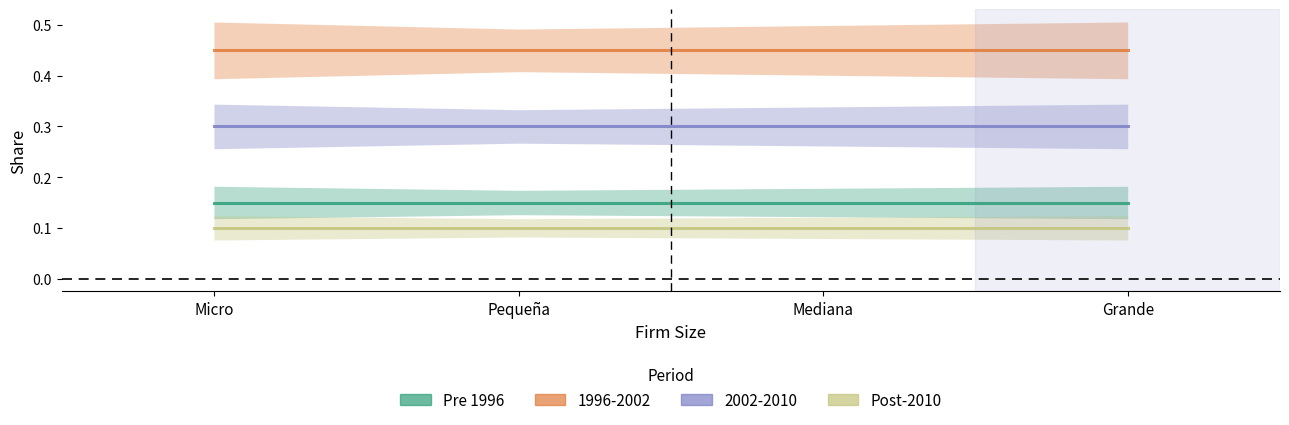

What is the value of the Post-2010 point at the 4th from the left?

0.1